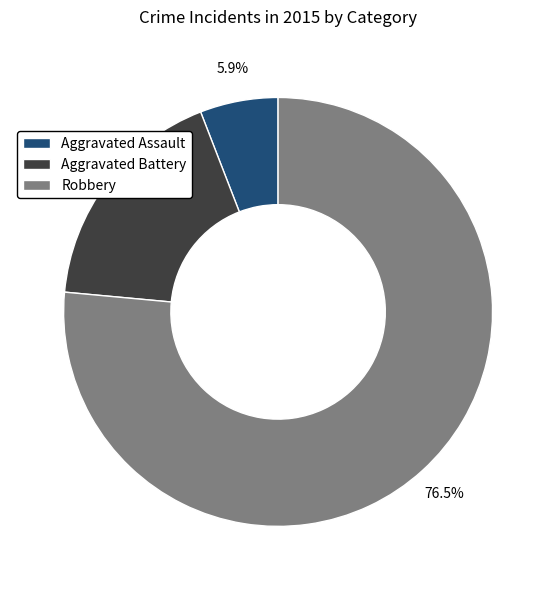

To the nearest percent, what percentage of the pie is Aggravated Battery?

18%